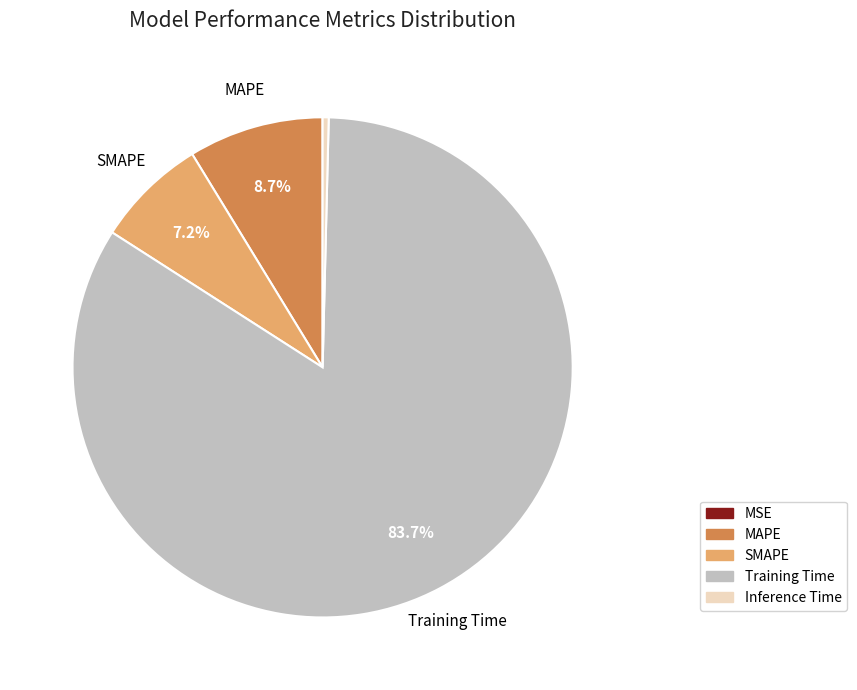

True or false: Training Time accounts for 84% of the total.

True